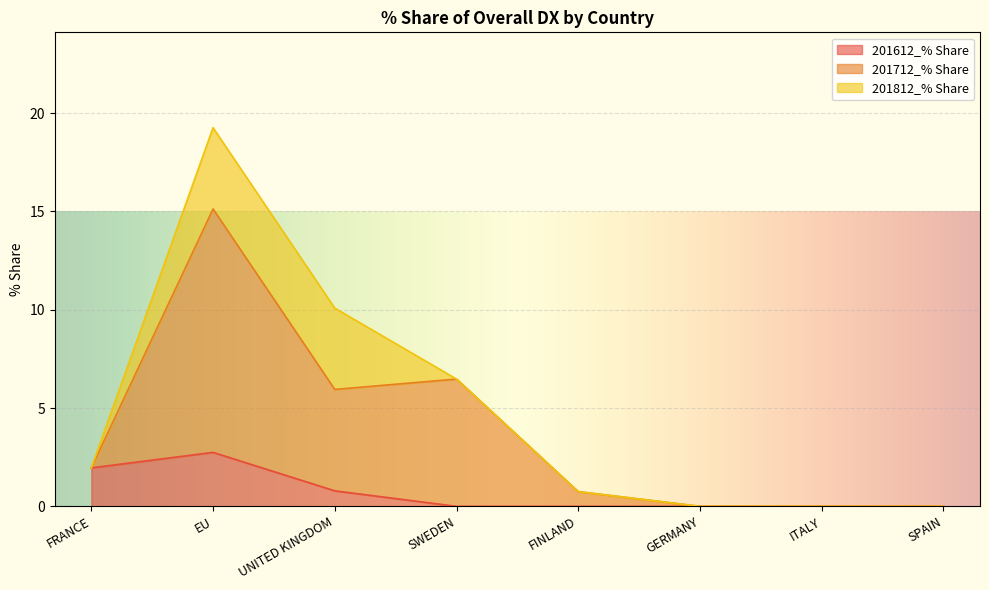

True or false: 201712_% Share and 201612_% Share cross at least once.

False